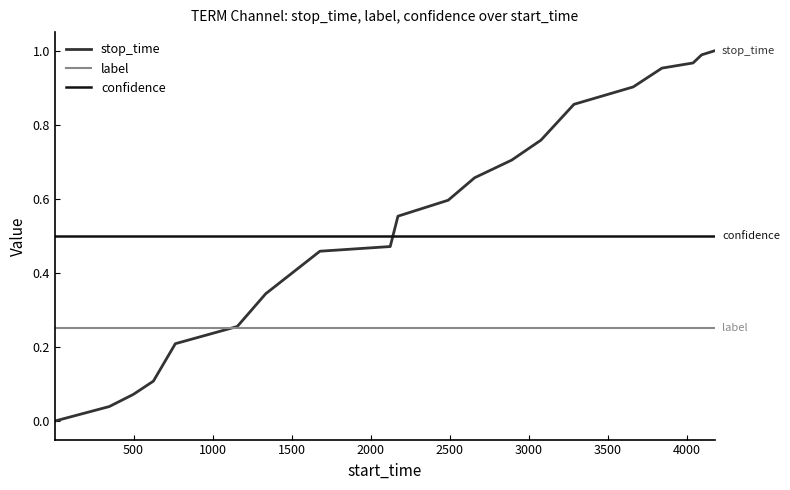

Which series has the largest total across all categories?

stop_time